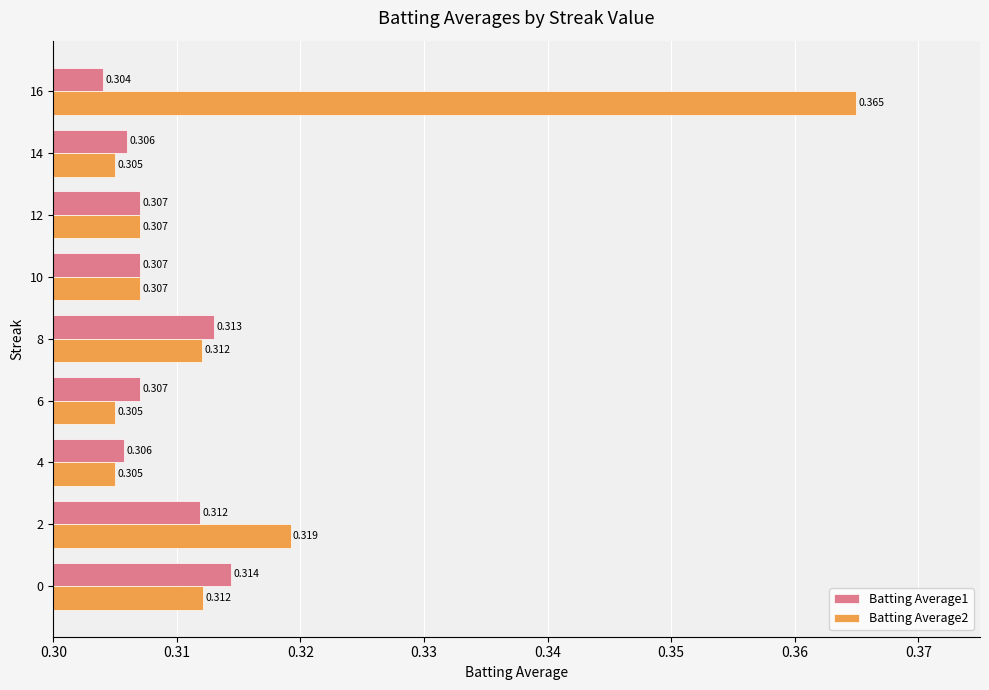

Is the value of Batting Average2 at 10 greater than the value of Batting Average1 at 4?

Yes